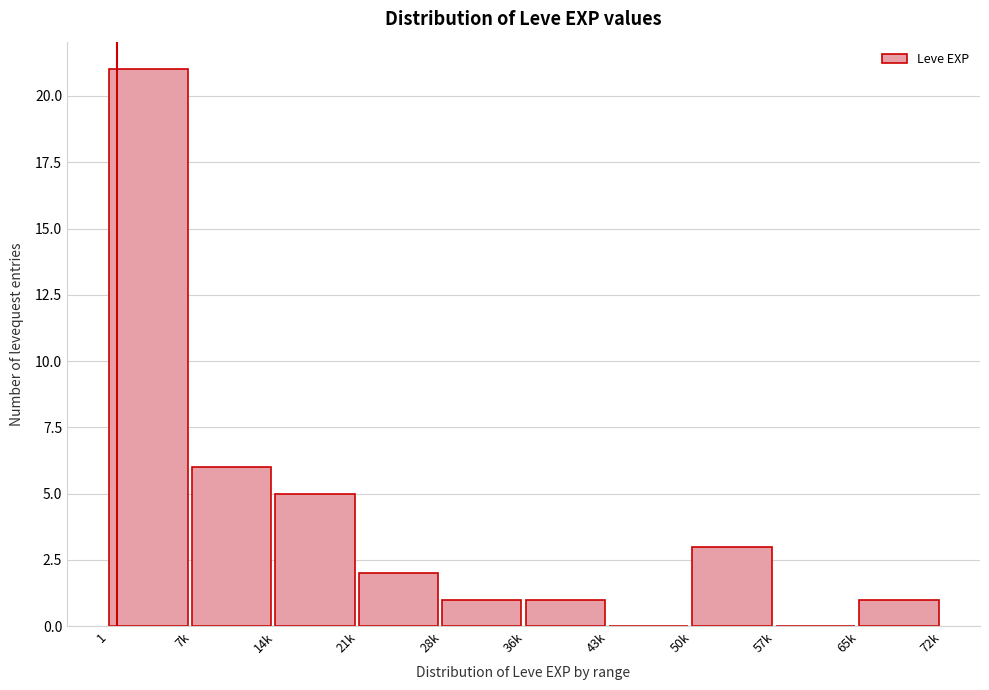

Reading right to left, list all the values displayed in this chart.

65k=1	57k=0	50k=3	43k=0	36k=1	28k=1	21k=2	14k=5	7k=6	1=21